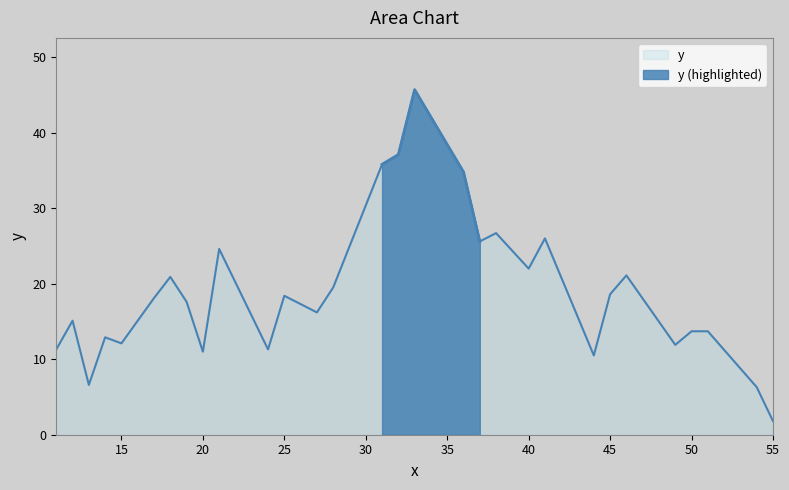

The chart shows a value of 9.1 at 50. True or false?

False